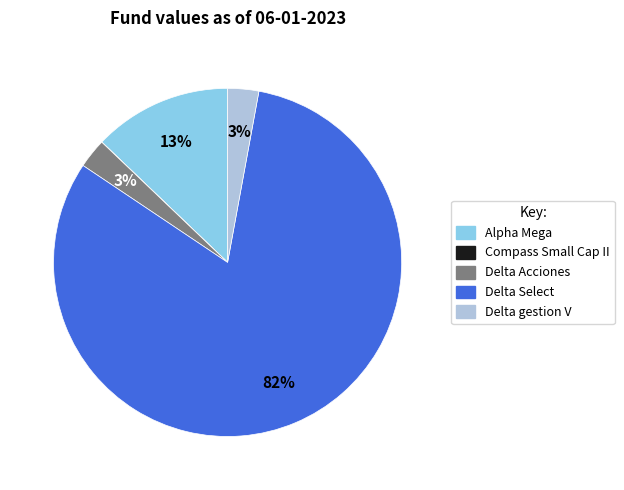

The Delta Select slice represents 82% of the pie. True or false?

True